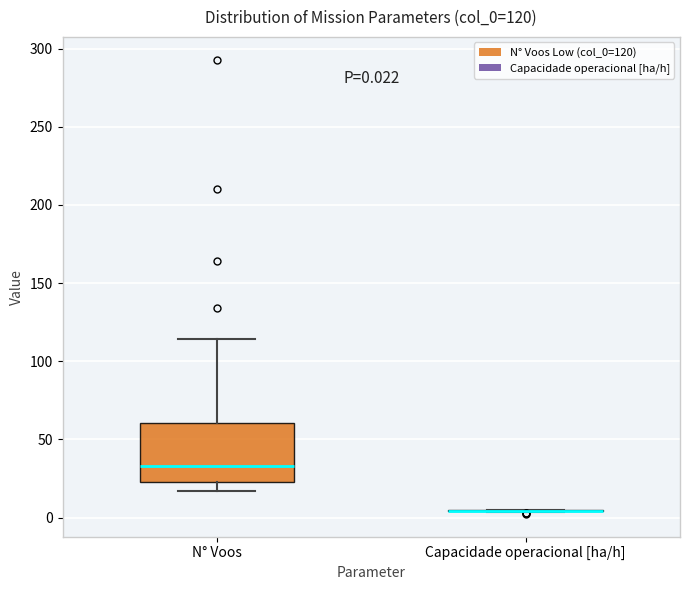

Which box is the tallest, from its lower edge to its upper edge?

N° Voos